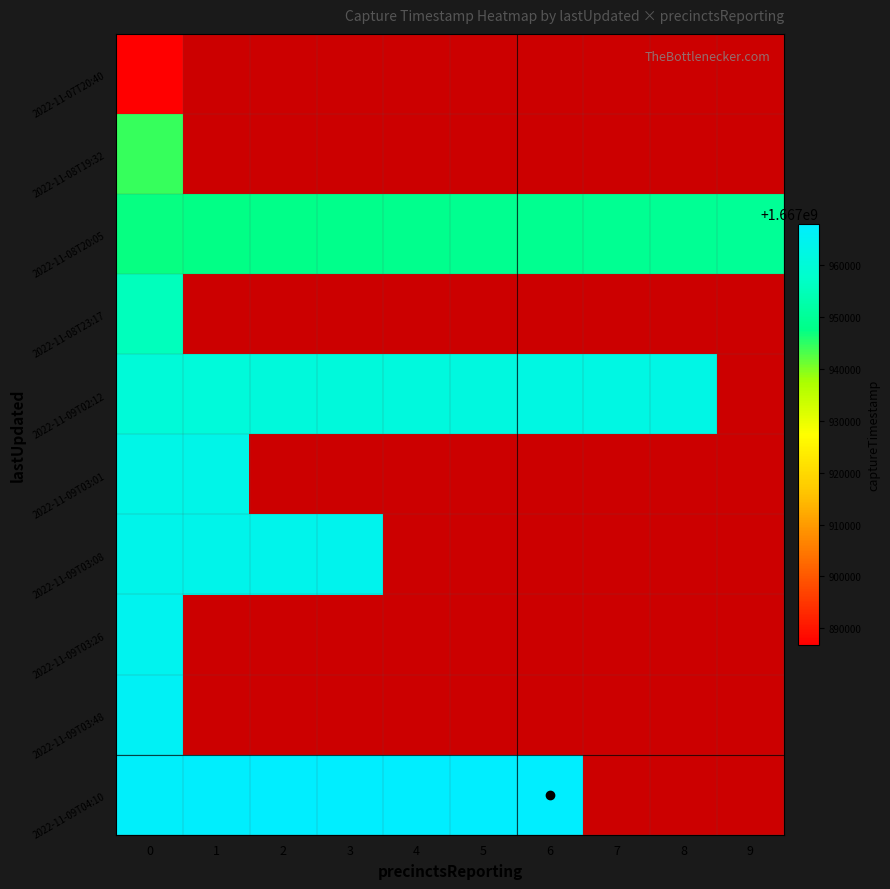

What is the difference between the maximum and minimum values in the 2022-11-08T20:05 series?

2413.0